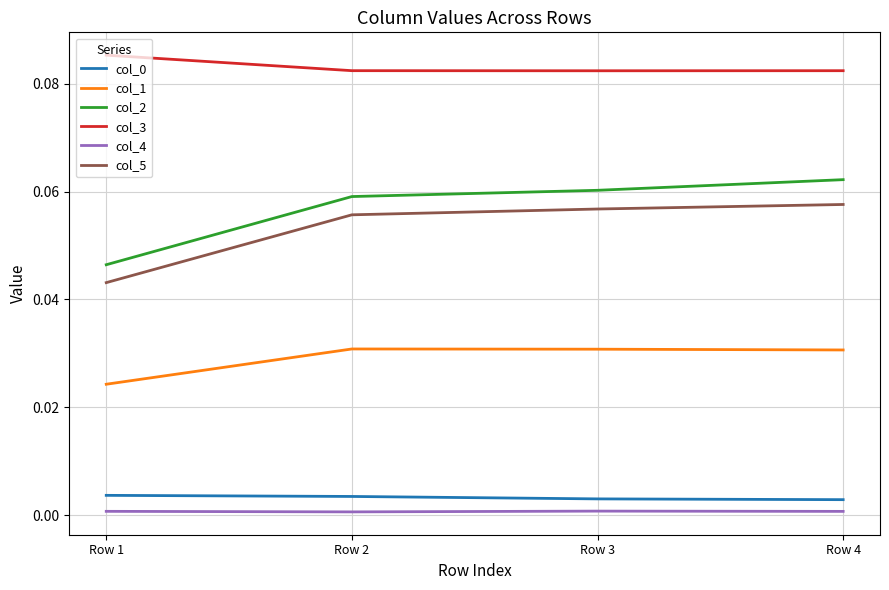

Which series has the widest spread of values?

col_2